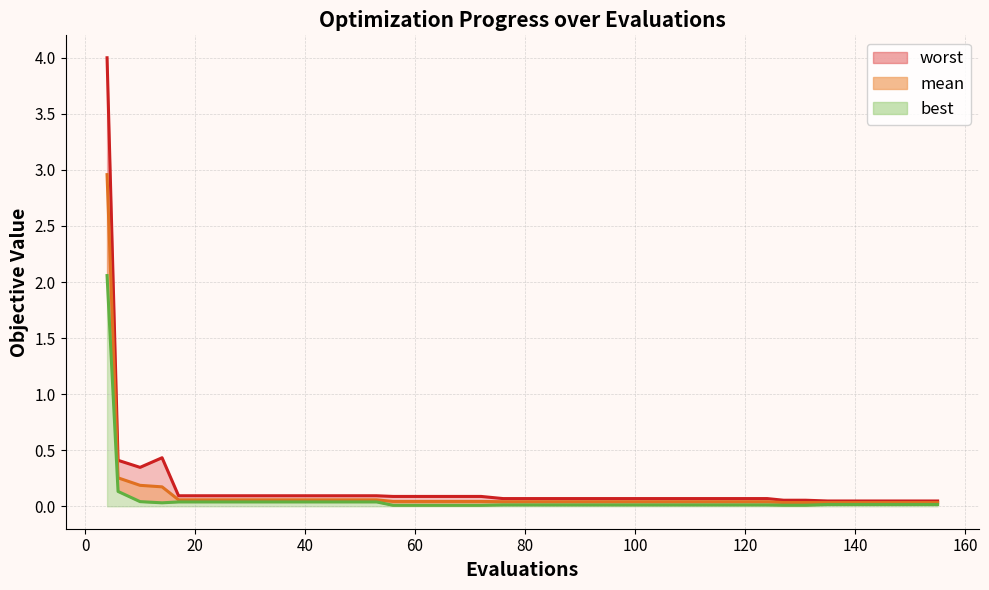

True or false: mean line and worst line intersect in this chart.

False